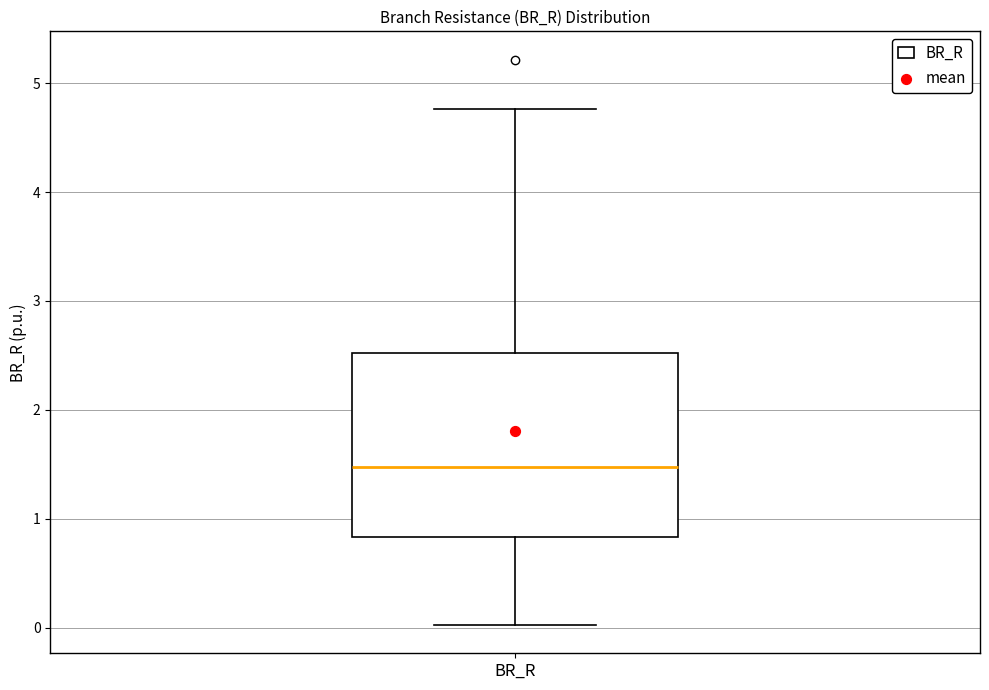

Where is the upper edge of the box for BR_R on the y-axis? The values are not printed on the chart, so give them approximately, as read against the axis.

2.5